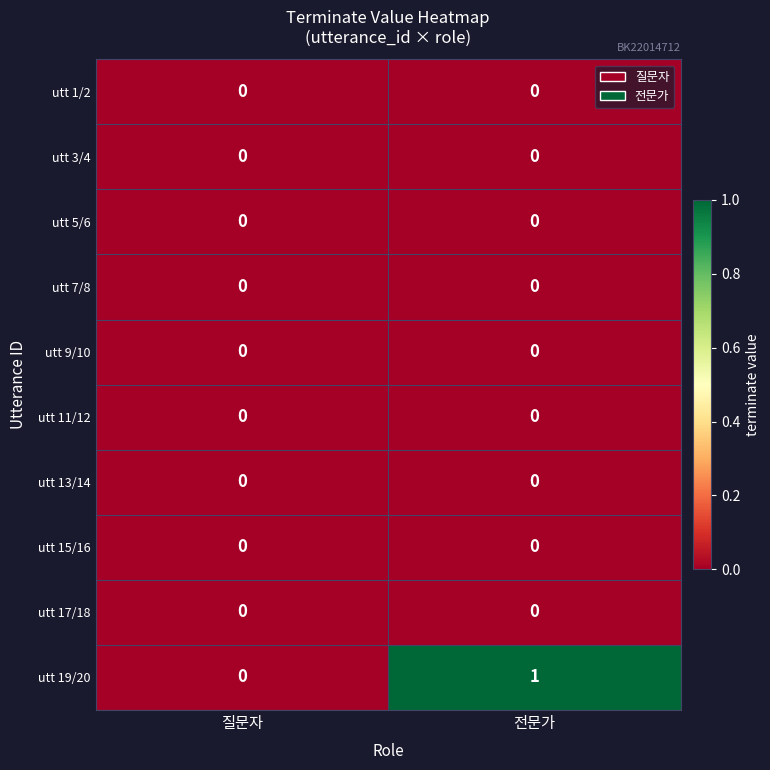

Between 질문자 and 전문가, which series saw the biggest shift?

utt 19/20